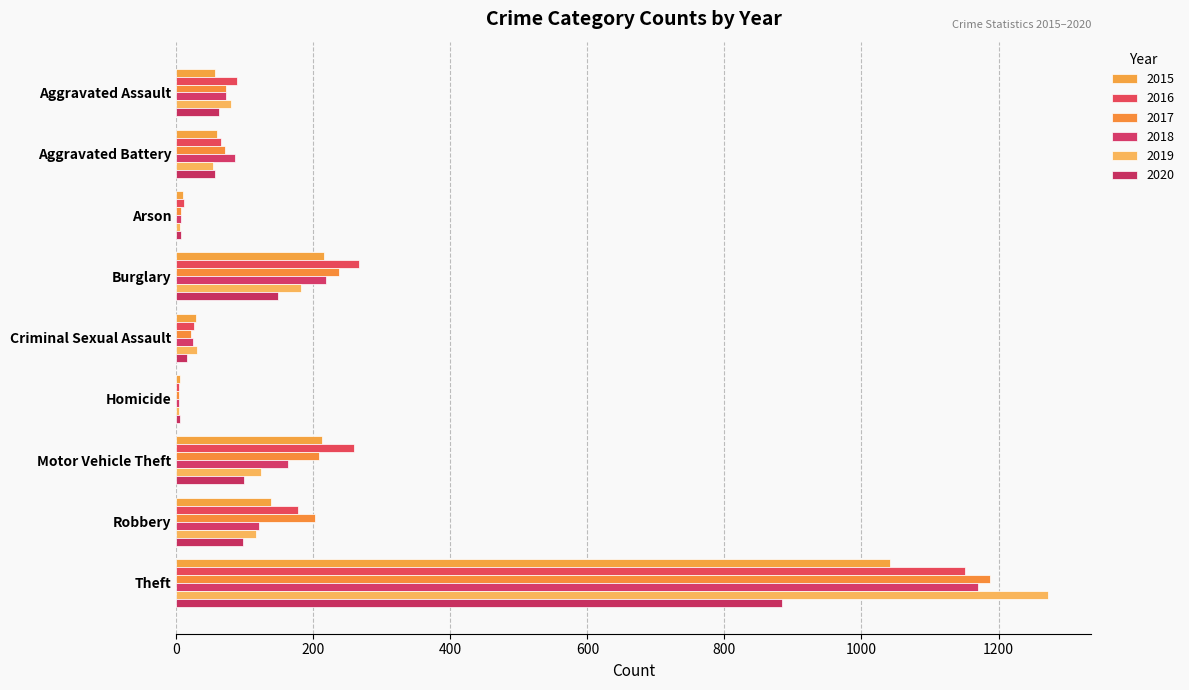

What position from the right is Theft?

1